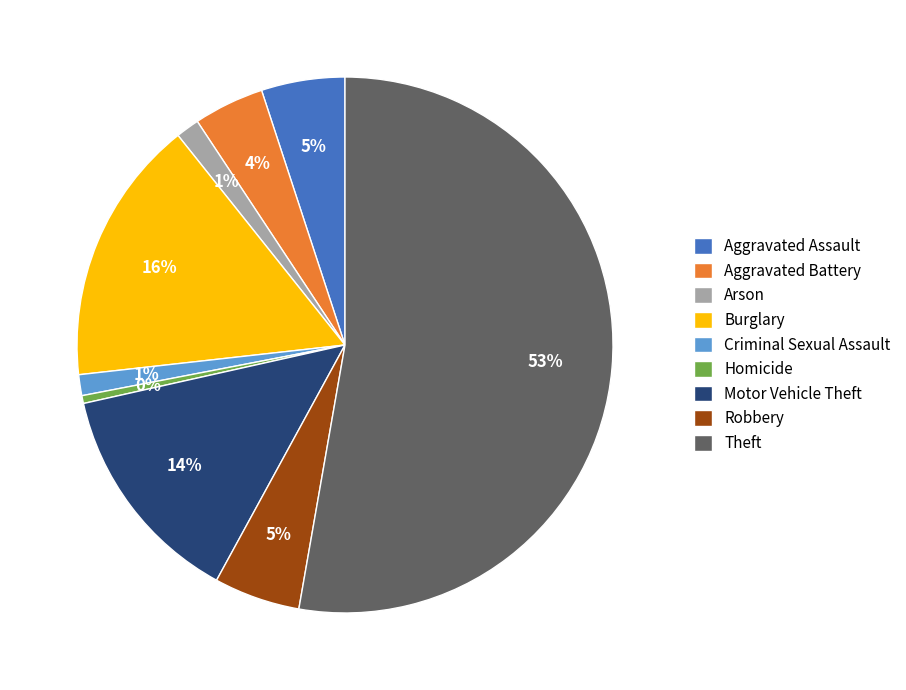

To the nearest percent, what percentage of the pie is Burglary?

16%